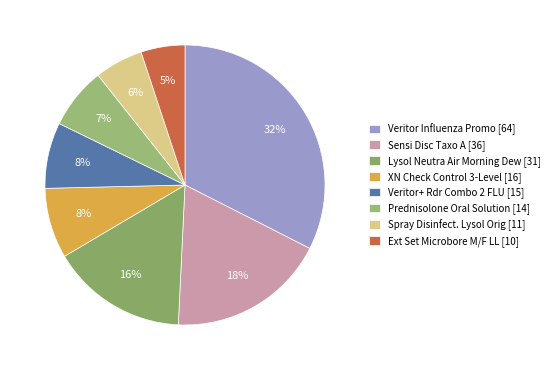

Count the number of slices in the pie.

8